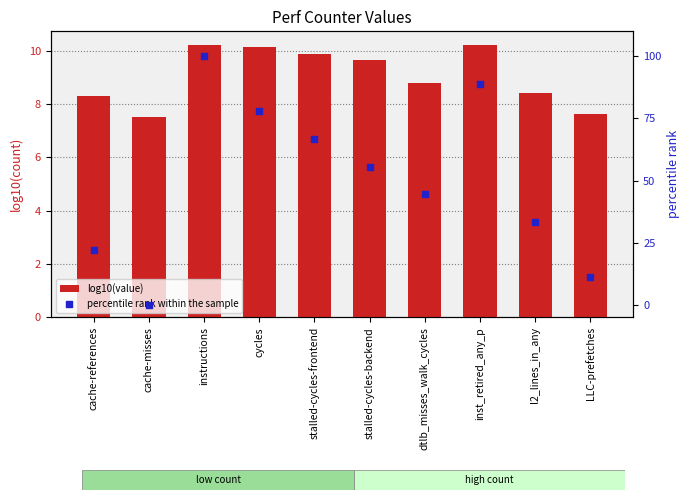

Which series contains the highest Y value?

percentile rank within the sample